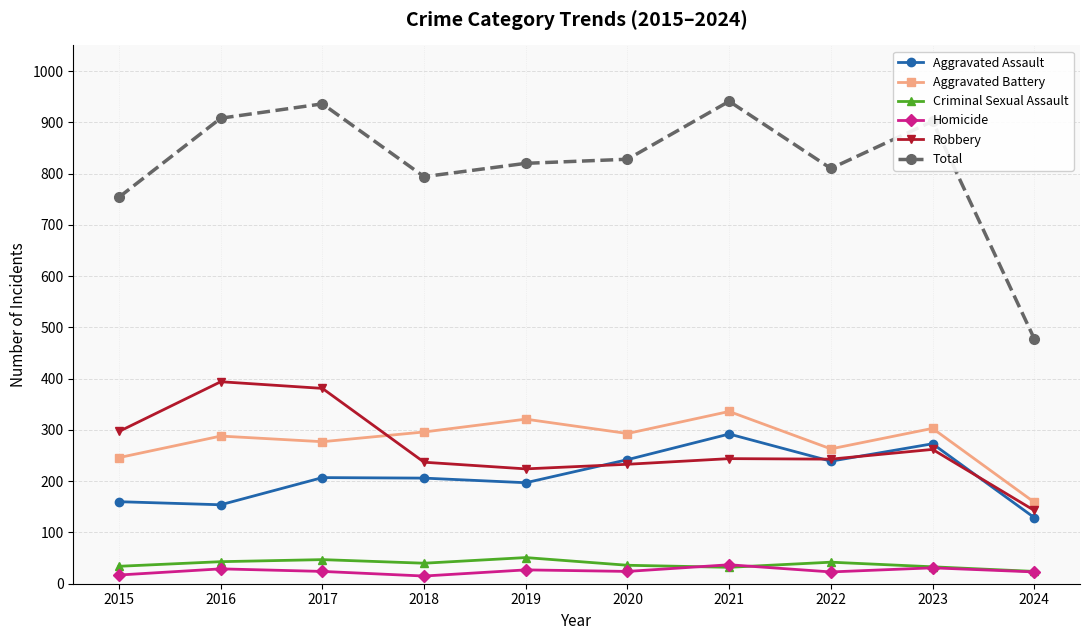

True or false: Aggravated Battery has more than 2 points higher than both neighbors.

True